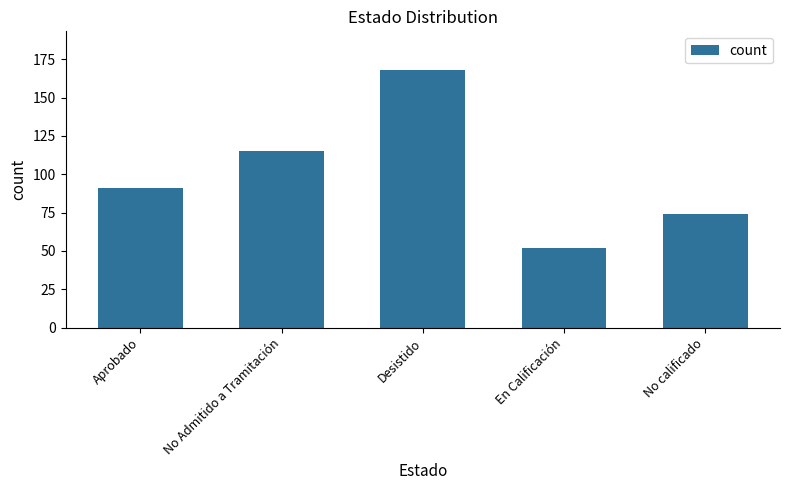

What is the value of the 3rd bar from the left?

168